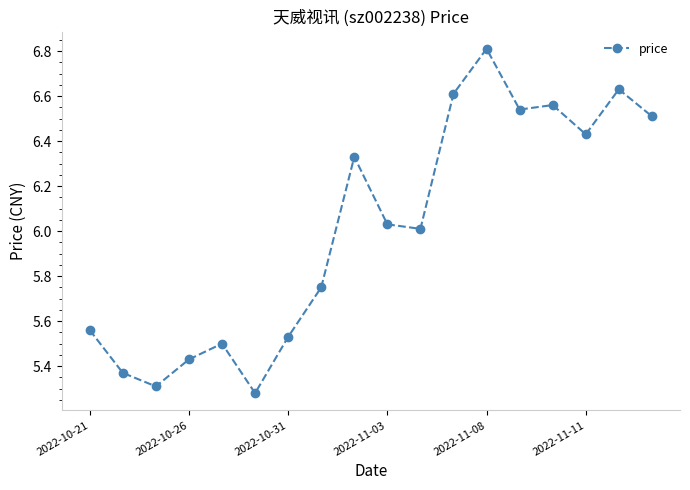

How many values are below 6?

8